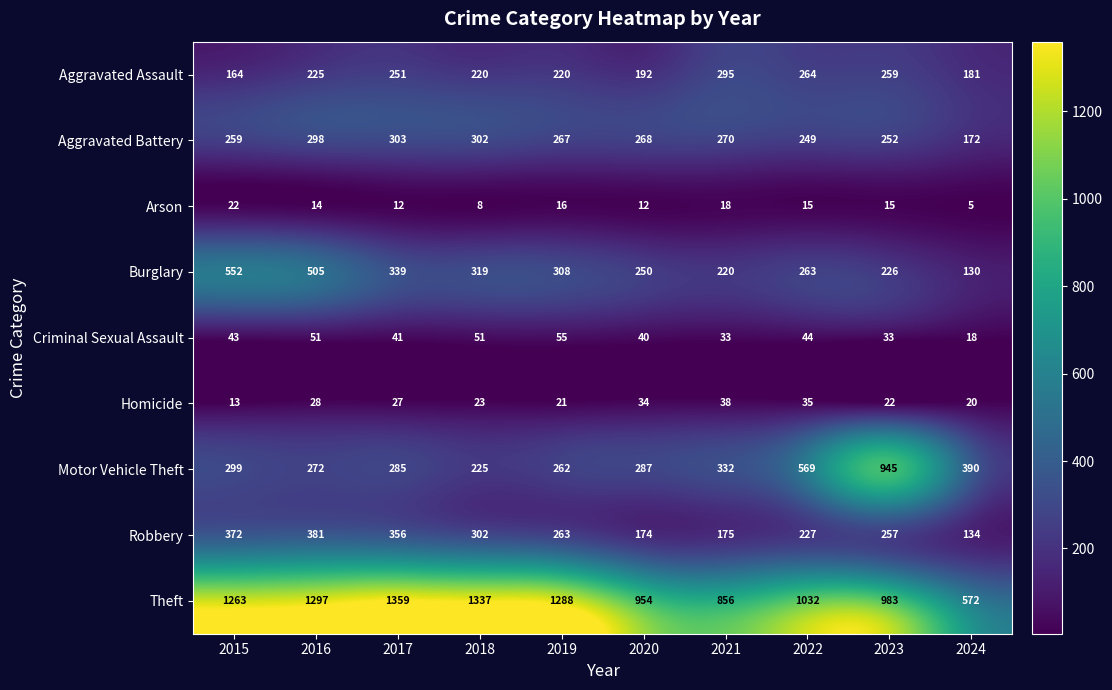

Between 2022 and 2024, which series saw the biggest shift?

Theft